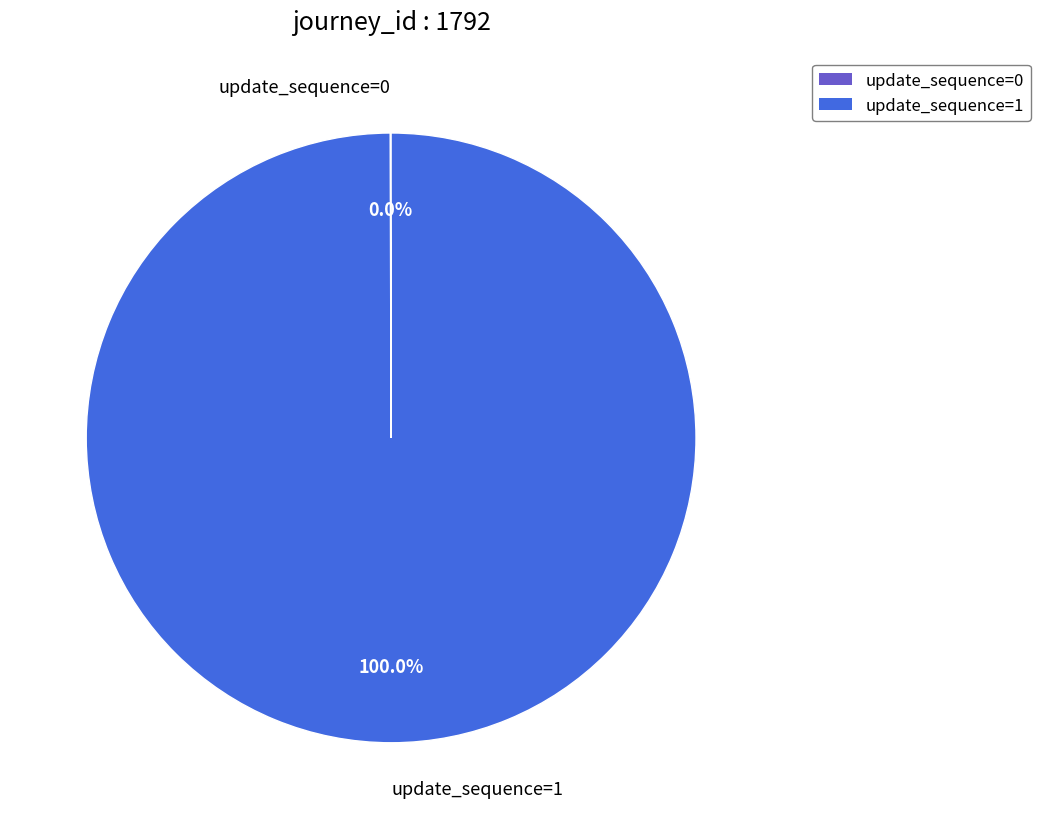

Which category has the biggest portion of the pie?

update_sequence=1